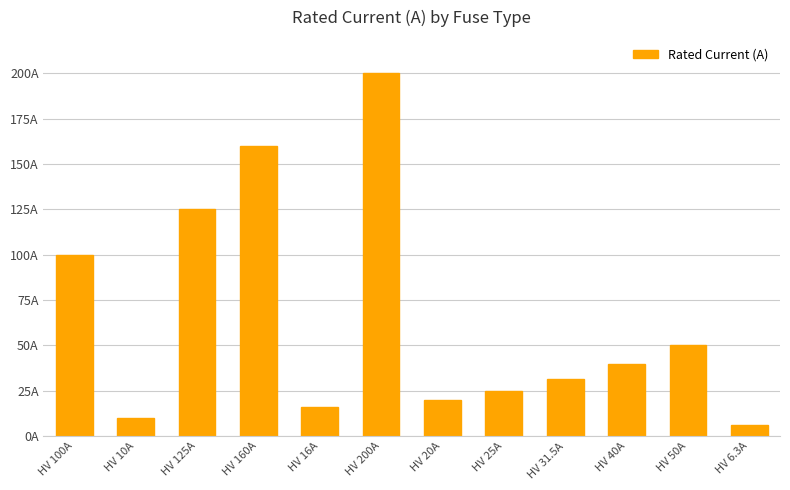

Does the chart contain stacked bars?

No